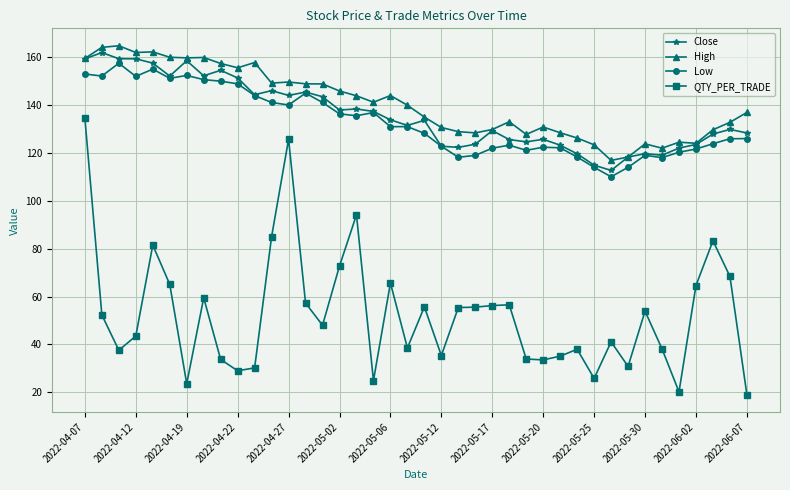

What is the value of the Low point at the 33rd from the left?

114.0